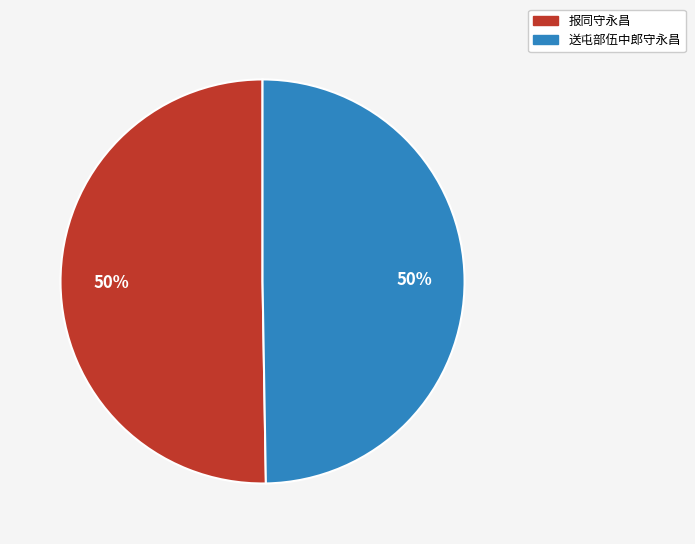

Approximately how many times larger is the value at 送屯部伍中郎守永昌 compared to 报同守永昌?

1.0